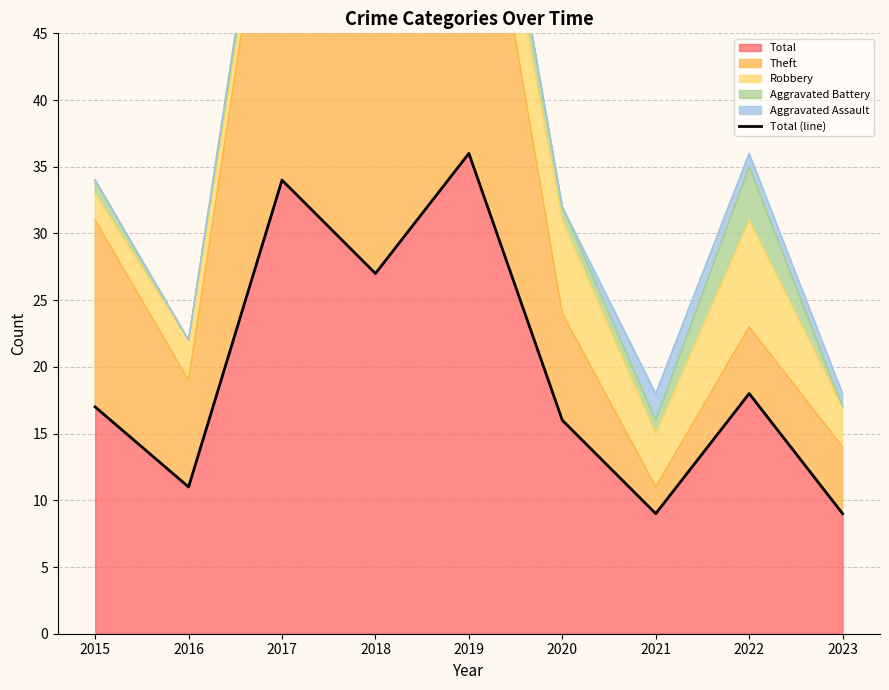

What is the ratio of the value at 2015 to the value at 2018?

0.6